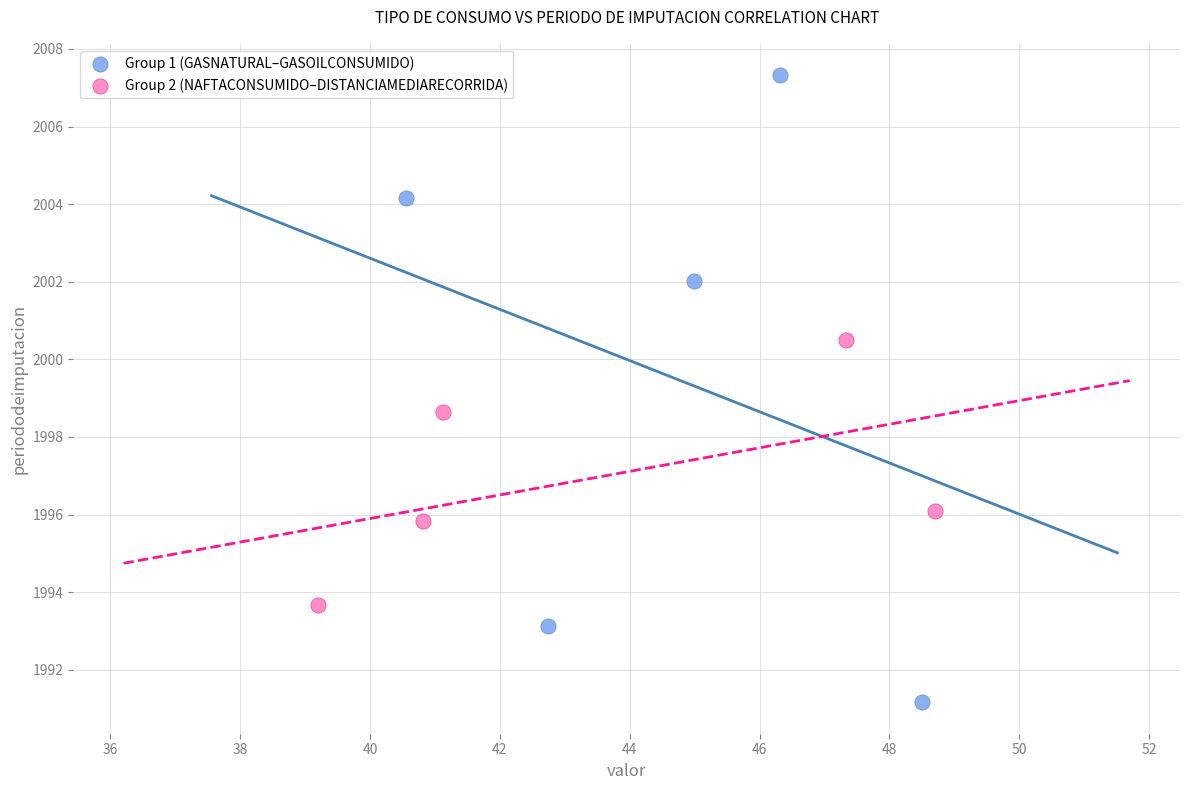

What are all the series names shown in the legend?

Group 1 (GASNATURAL–GASOILCONSUMIDO), Group 2 (NAFTACONSUMIDO–DISTANCIAMEDIARECORRIDA)